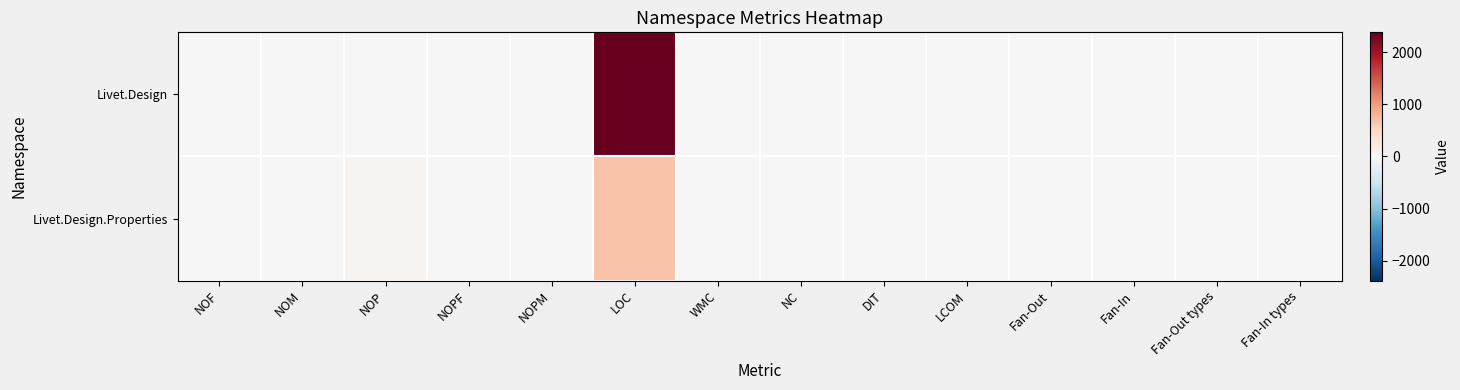

What is the total value across all series at NOP?

74